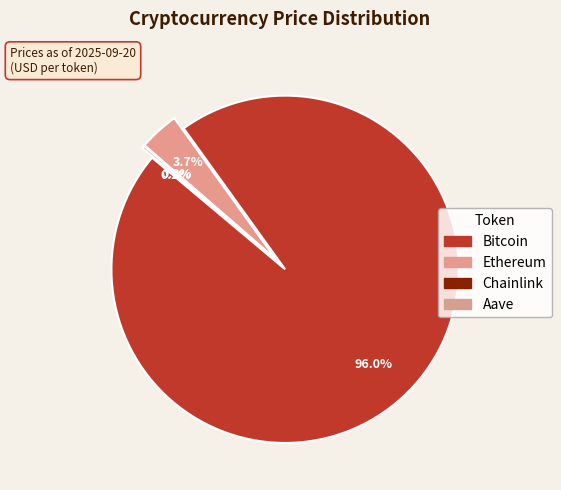

Between Chainlink and Ethereum, which is larger?

Ethereum